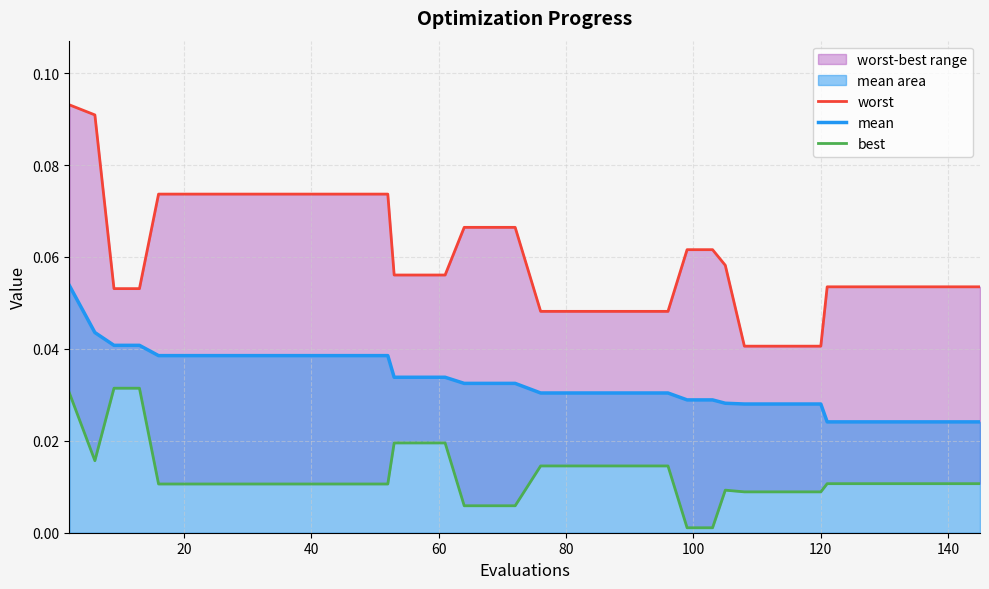

Rank the series by their average value, from highest to lowest.

worst, mean, best